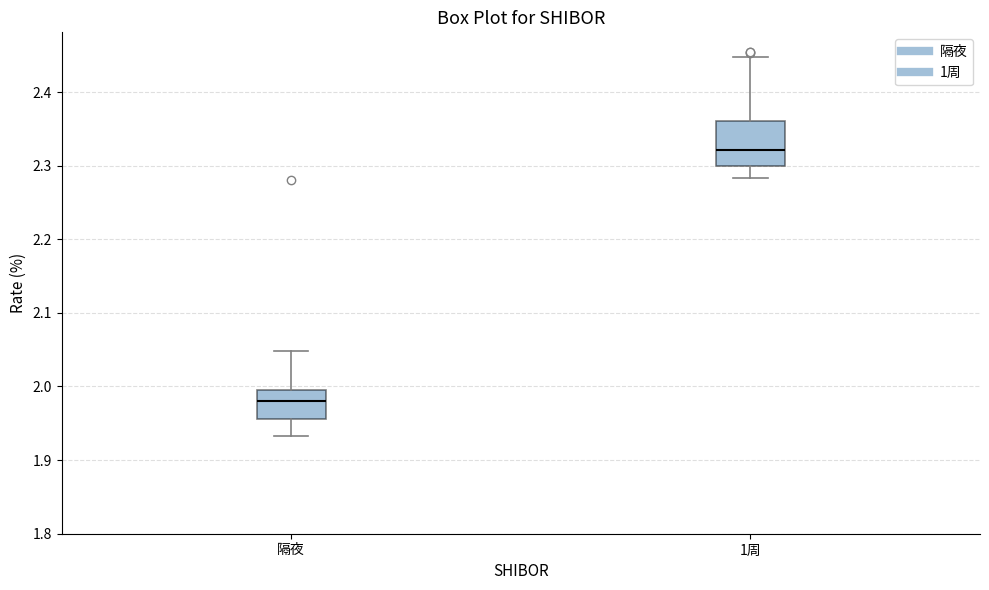

Which box has the highest median line?

1周